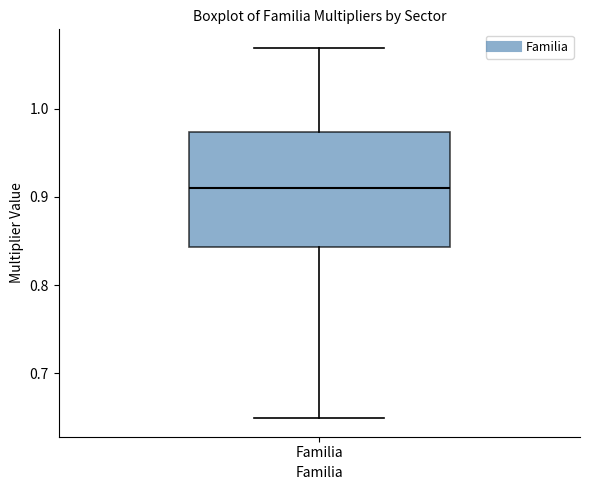

Transcribe this box plot: give where the median line is, the range the box spans, and where the two whiskers end, as read against the y-axis. The values are not printed on the chart, so give them approximately, as read against the axis.

median 0.91, box 0.84 to 0.97, whiskers 0.65 to 1.07